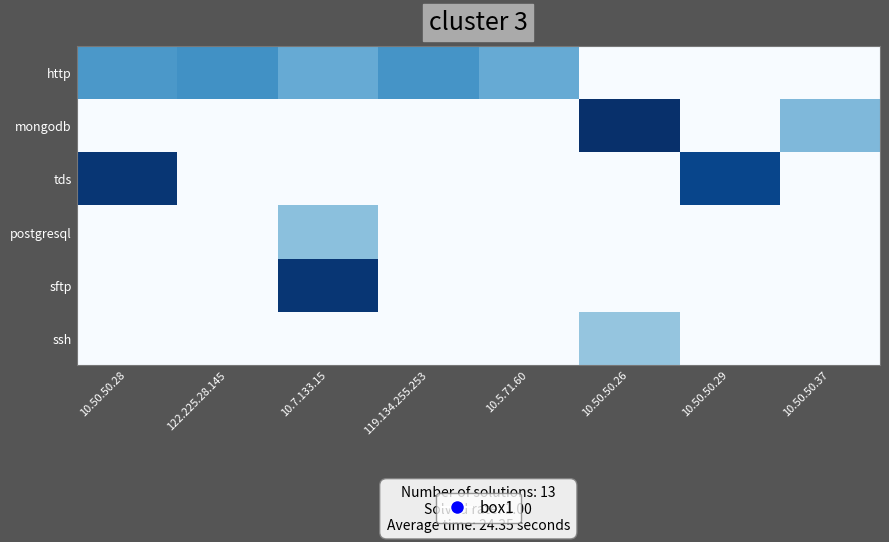

Reading left to right, list all the values displayed in this chart.

http: 10.50.50.28=11.2	122.225.28.145=11.8	10.7.133.15=9.7	119.134.255.253=11.6	10.5.71.60=9.7	10.50.50.26=0.0	10.50.50.29=0.0	10.50.50.37=0.0
mongodb: 10.50.50.28=0.0	122.225.28.145=0.0	10.7.133.15=0.0	119.134.255.253=0.0	10.5.71.60=0.0	10.50.50.26=18.8	10.50.50.29=0.0	10.50.50.37=8.5
tds: 10.50.50.28=18.3	122.225.28.145=0.0	10.7.133.15=0.0	119.134.255.253=0.0	10.5.71.60=0.0	10.50.50.26=0.0	10.50.50.29=17.2	10.50.50.37=0.0
postgresql: 10.50.50.28=0.0	122.225.28.145=0.0	10.7.133.15=7.9	119.134.255.253=0.0	10.5.71.60=0.0	10.50.50.26=0.0	10.50.50.29=0.0	10.50.50.37=0.0
sftp: 10.50.50.28=0.0	122.225.28.145=0.0	10.7.133.15=18.3	119.134.255.253=0.0	10.5.71.60=0.0	10.50.50.26=0.0	10.50.50.29=0.0	10.50.50.37=0.0
ssh: 10.50.50.28=0.0	122.225.28.145=0.0	10.7.133.15=0.0	119.134.255.253=0.0	10.5.71.60=0.0	10.50.50.26=7.4	10.50.50.29=0.0	10.50.50.37=0.0